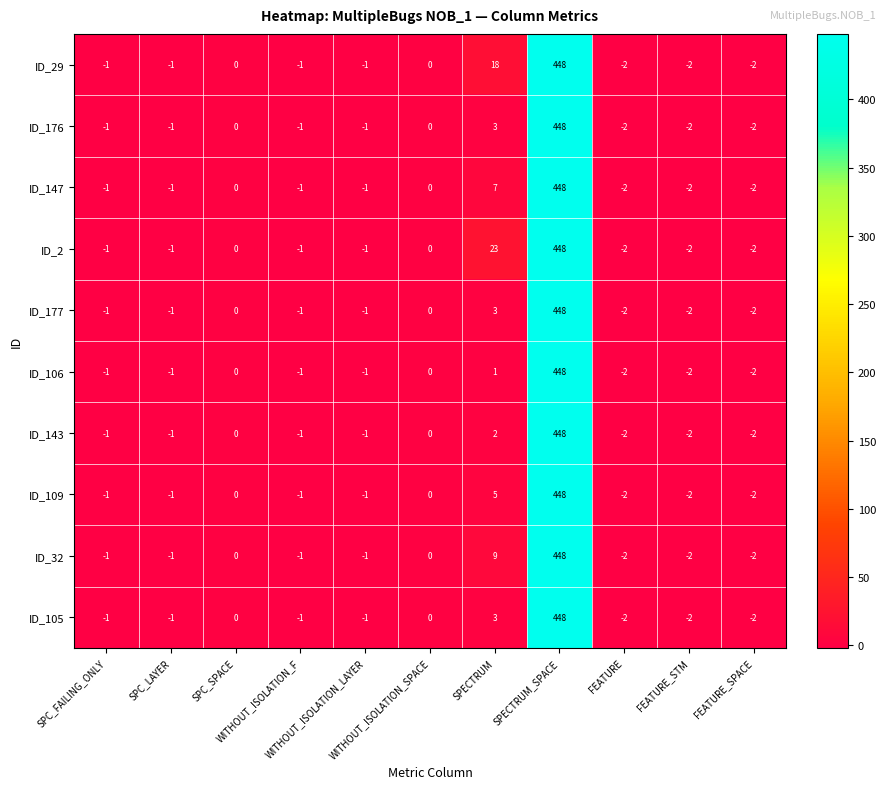

What is the maximum value for ID_147?

448